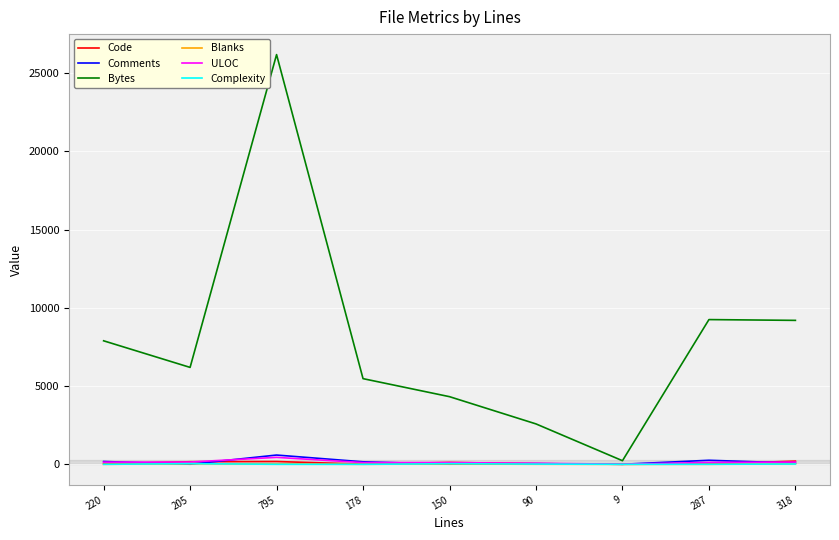

Which category has the highest value across all series?

795